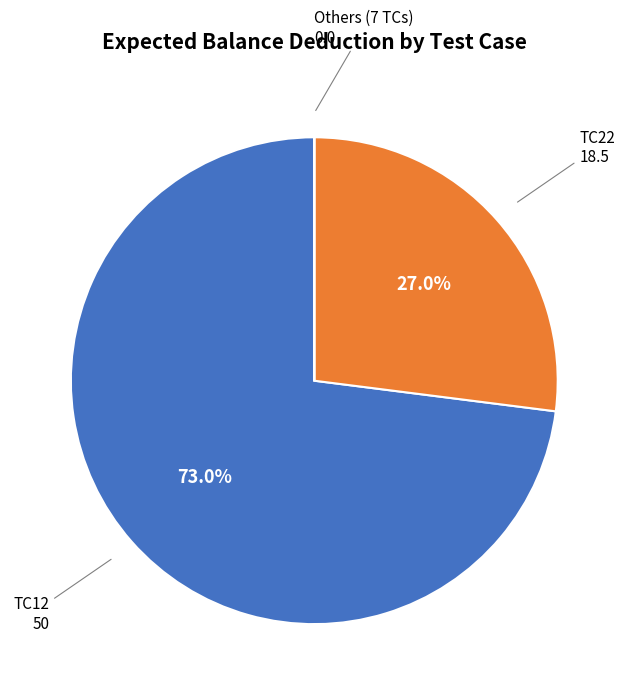

Does any single category account for the majority?

Yes